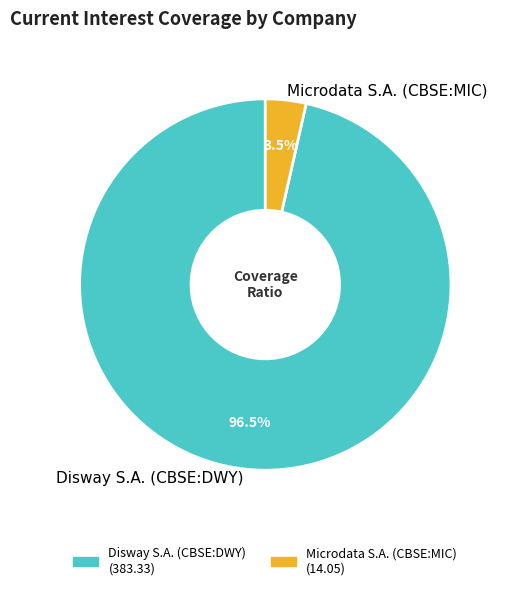

Rank the categories by value from highest to lowest.

Disway S.A. (CBSE:DWY), Microdata S.A. (CBSE:MIC)